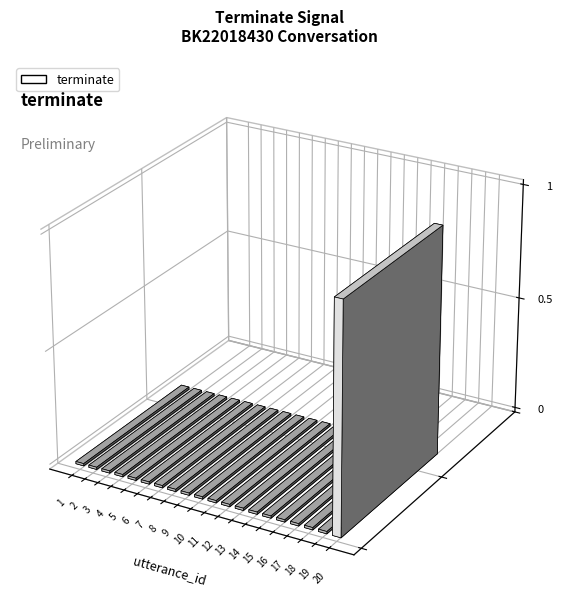

The value at 1 is 0. True or false?

False